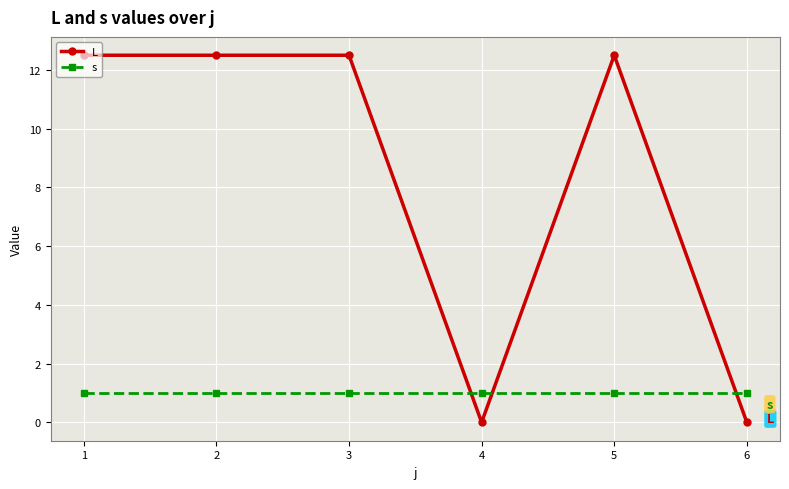

True or false: L has a value of 20.9 at 5.

False